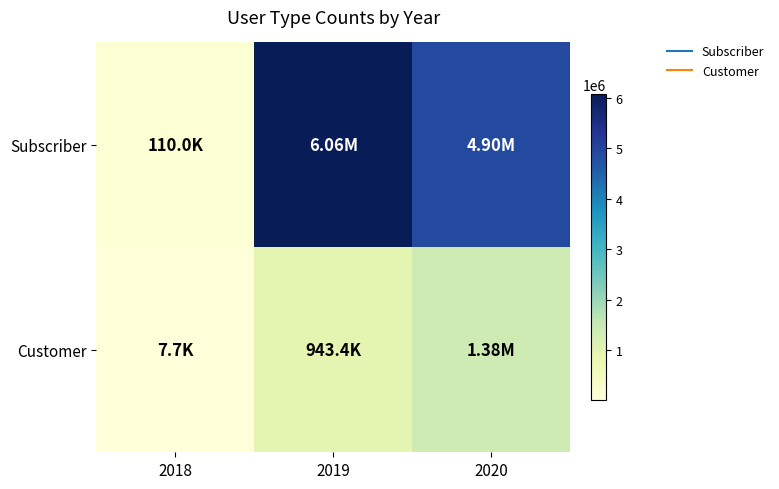

How many categories are shown in the chart?

3